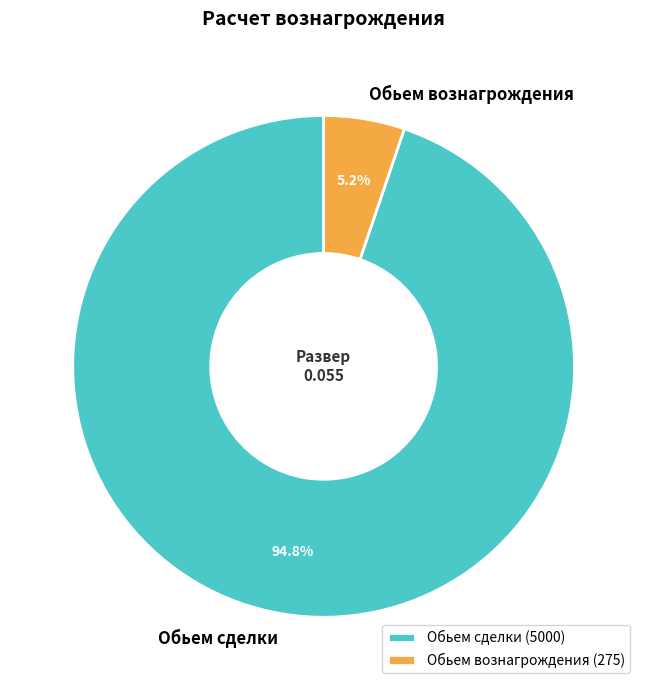

Rank the categories by value from lowest to highest.

Обьем вознагрождения, Обьем сделки